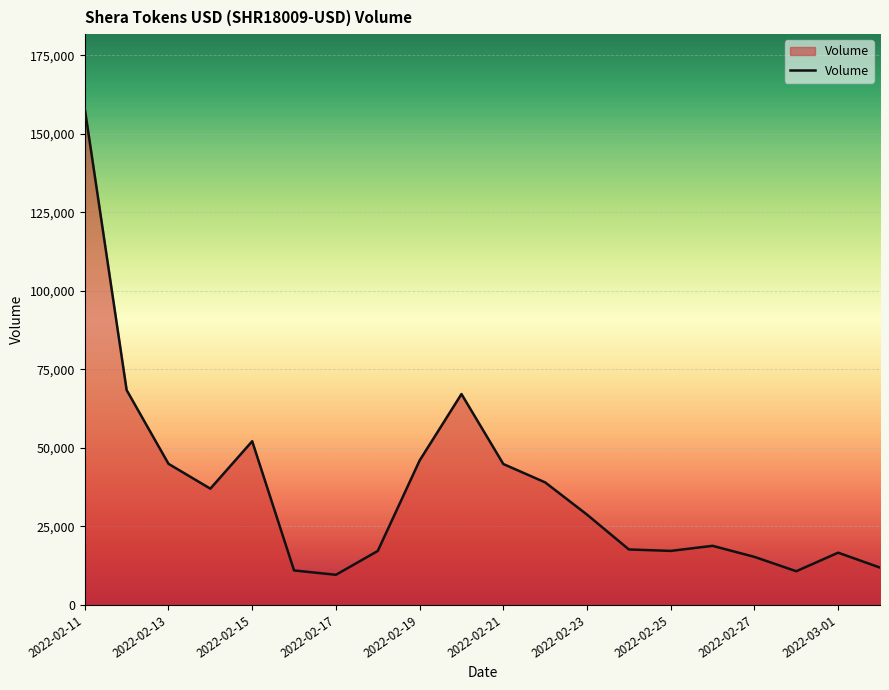

What is the minimum value shown in the chart?

9598